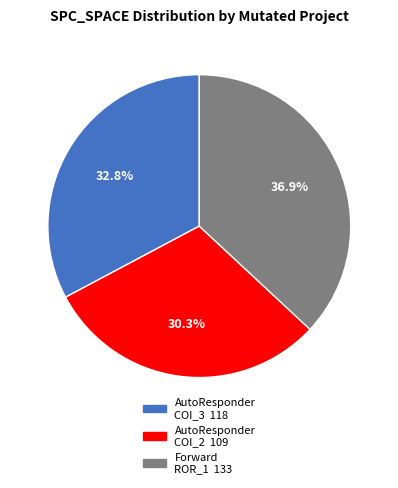

Is there any slice that represents more than half of the pie?

No